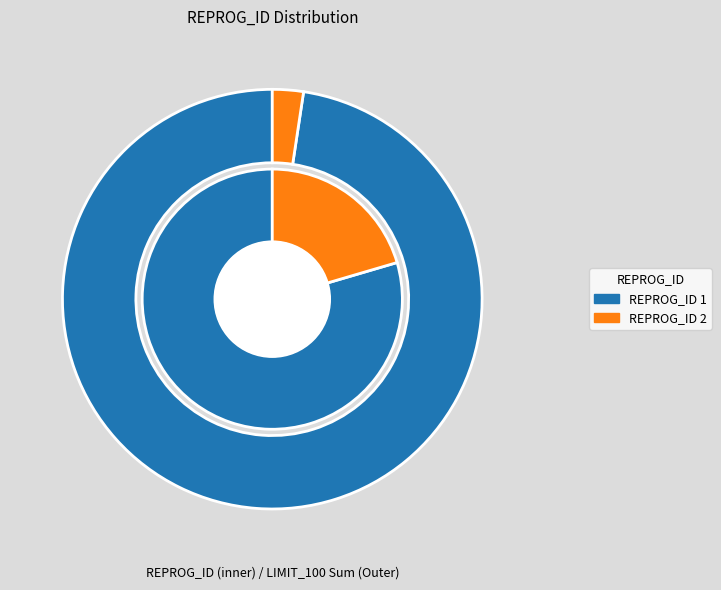

What percentage is the REPROG_ID_PRE=1 slice, to the nearest percent?

80%